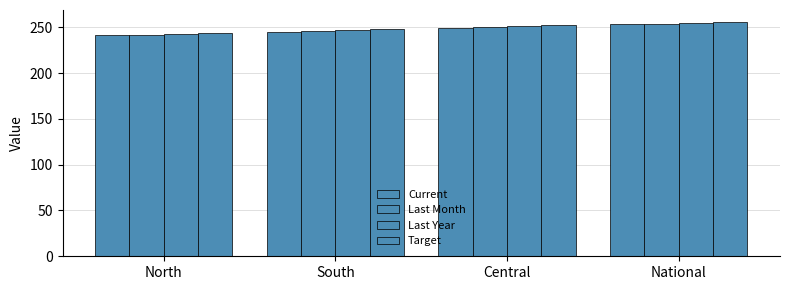

List the labels in order of Last Month value, smallest first.

North, South, Central, National